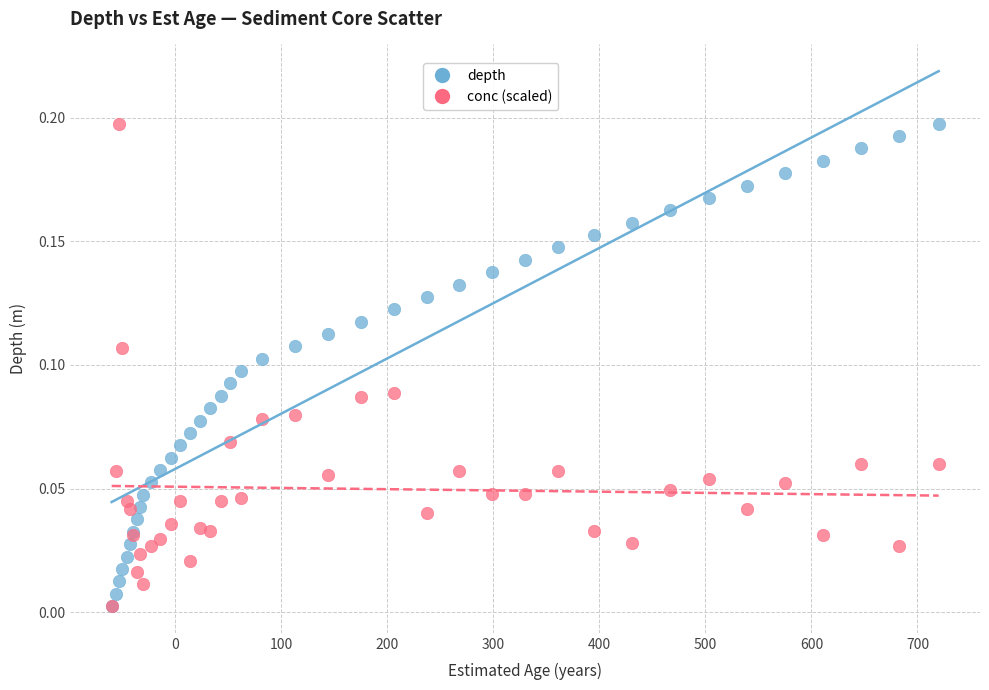

What are all the series names shown in the legend?

depth, conc (scaled)